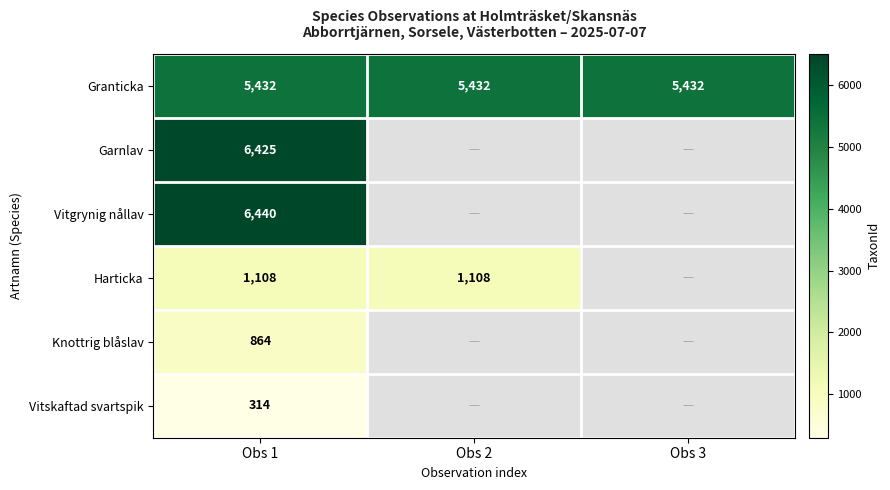

Is the value of Granticka at Obs 2 greater than the value of Vitgrynig nållav at Obs 1?

No